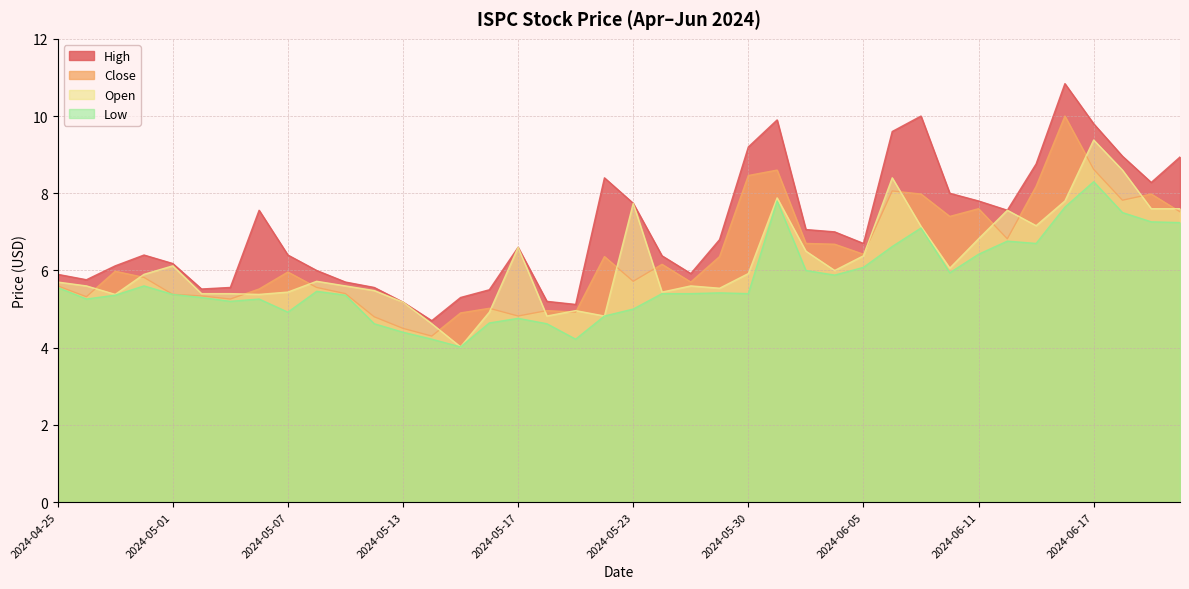

True or false: Open has a value of 7.6 at 2024-06-20.

True